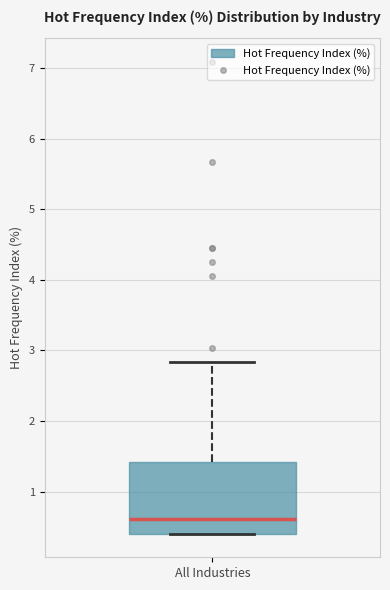

Transcribe this box plot: give where the median line is, the range the box spans, and where the two whiskers end, as read against the y-axis. The values are not printed on the chart, so give them approximately, as read against the axis.

median 0.6, box 0.4 to 1.4, whiskers 0.4 to 2.8